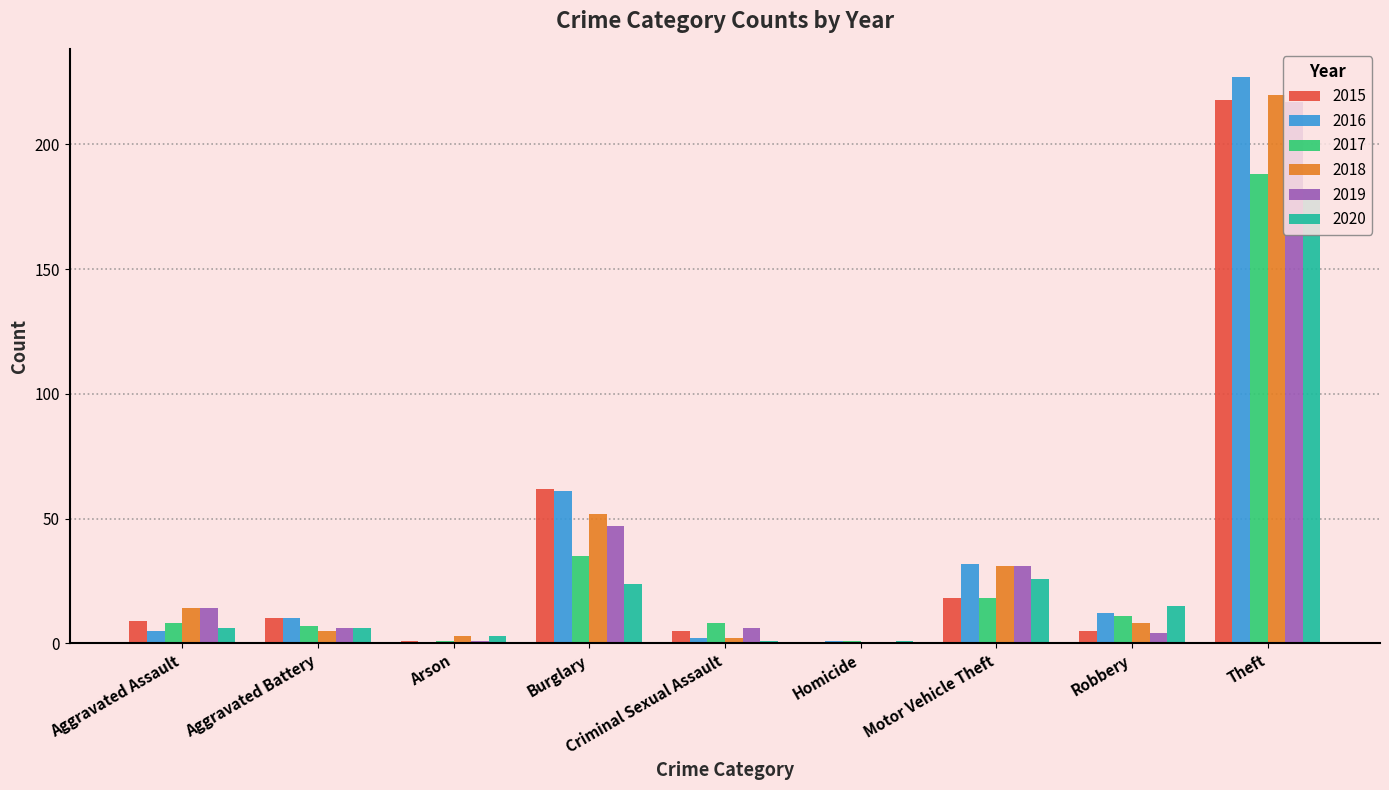

The 2016 series shows 10 at Aggravated Battery. True or false?

True